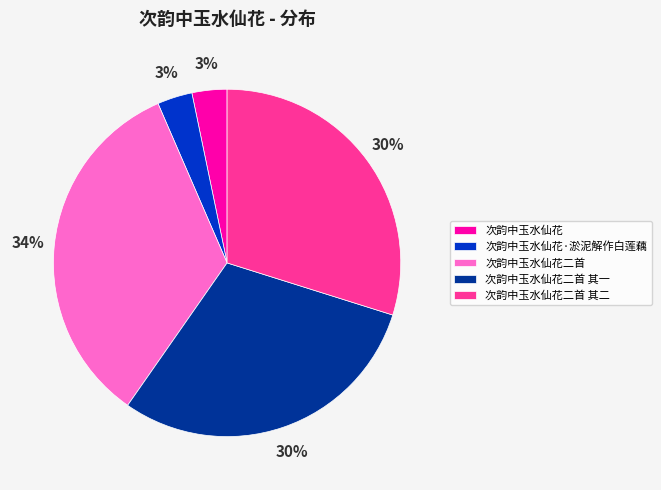

To the nearest percent, what portion does 次韵中玉水仙花二首 其一 represent?

30%